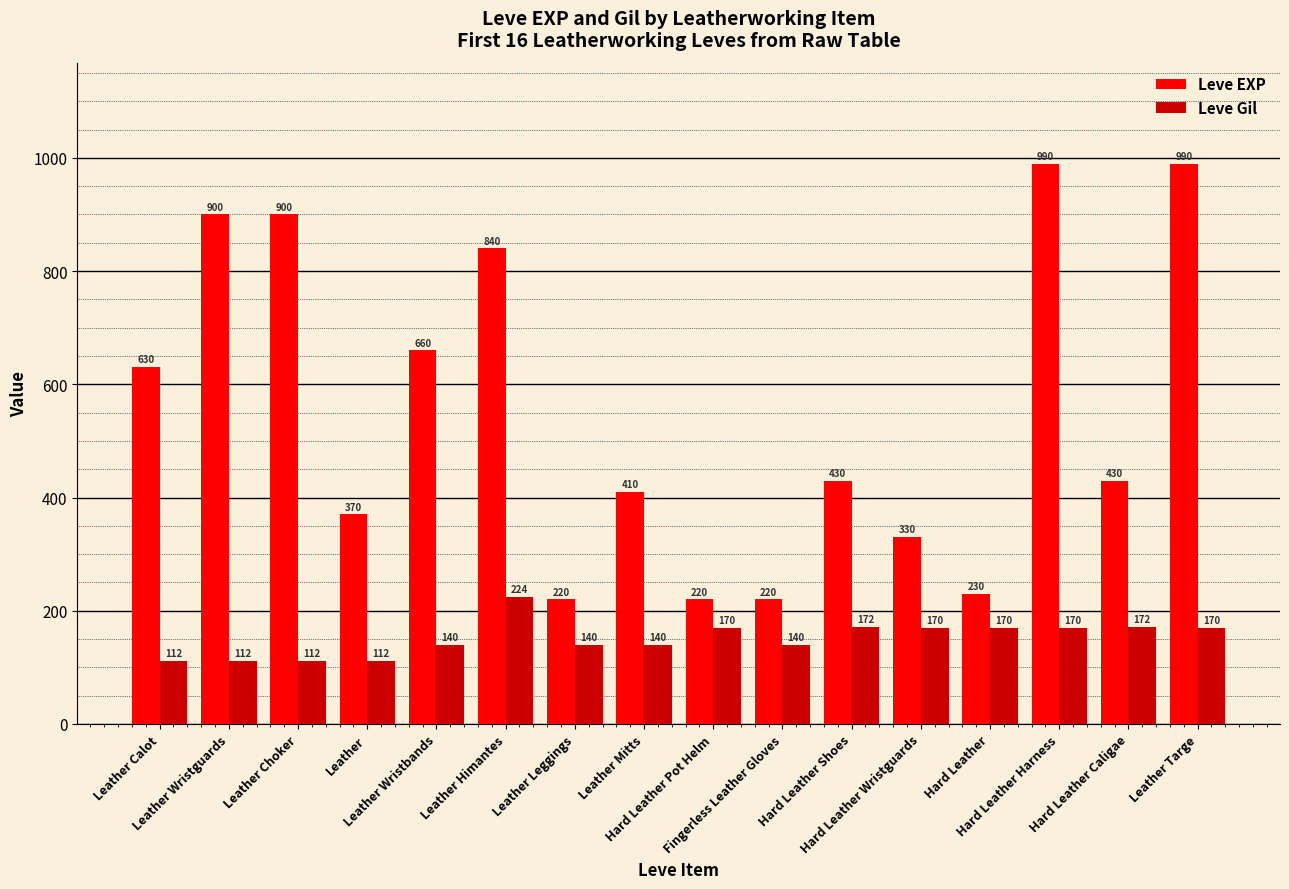

What is the label of the 13th bar from the left?

Hard Leather